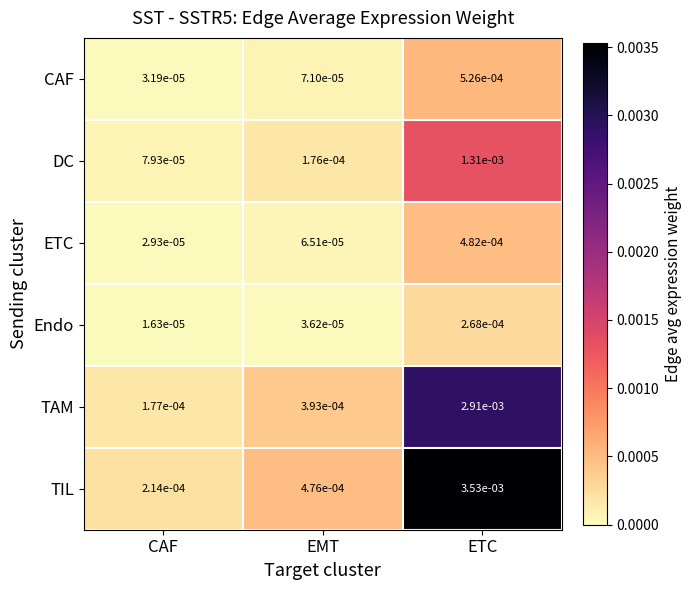

Between CAF and EMT, which series saw the biggest shift?

TIL